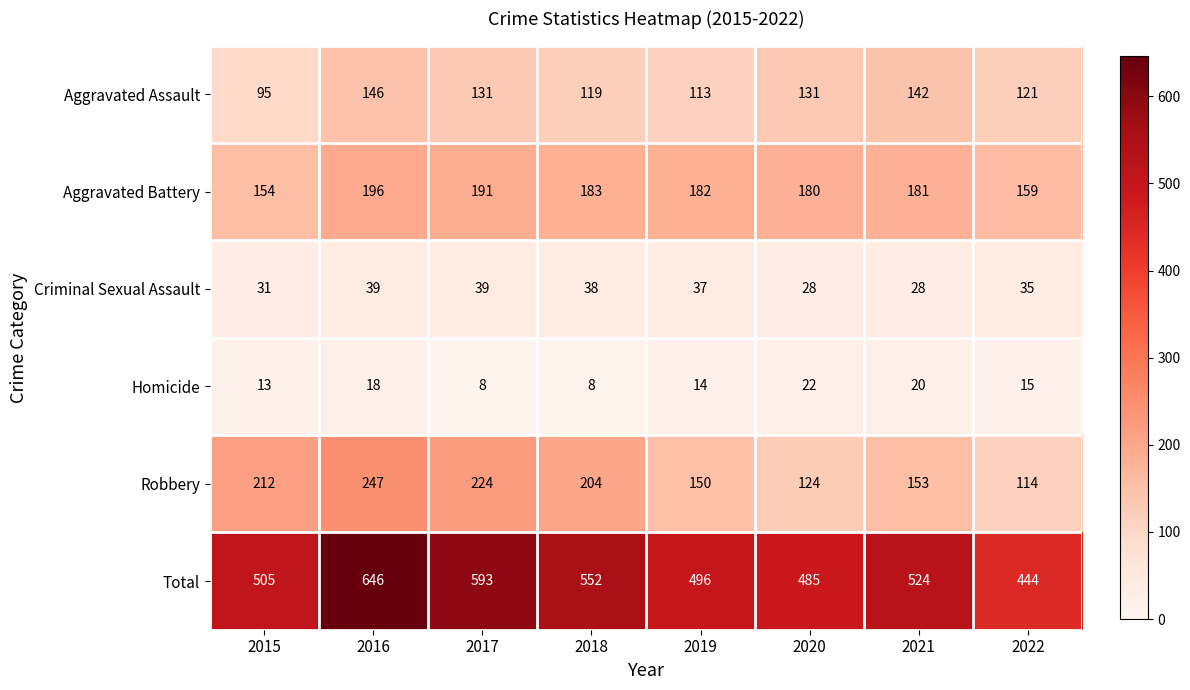

What is the sum of all Robbery values?

1428